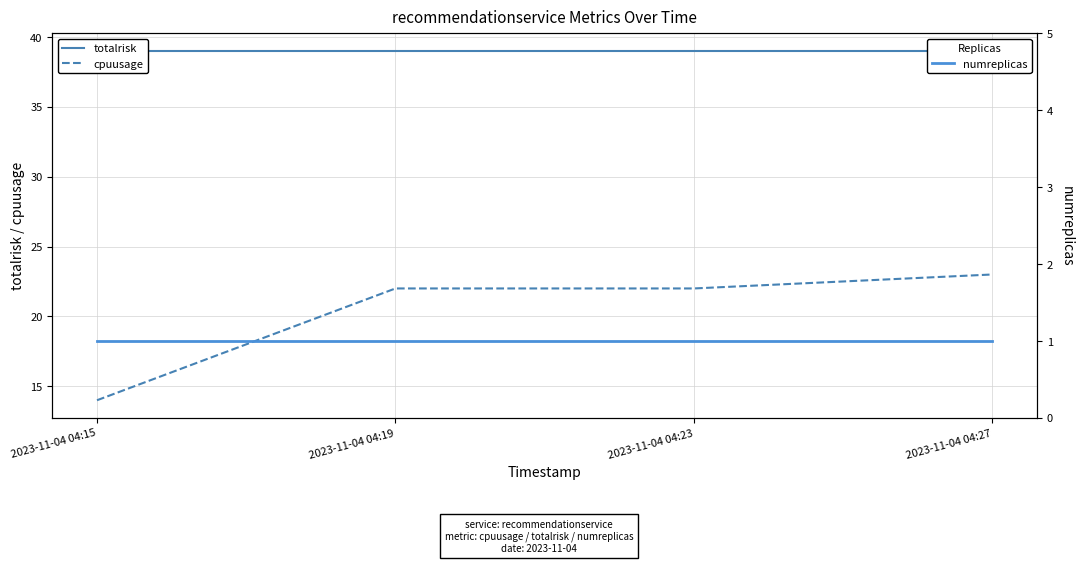

How many lines are shown in the chart?

3